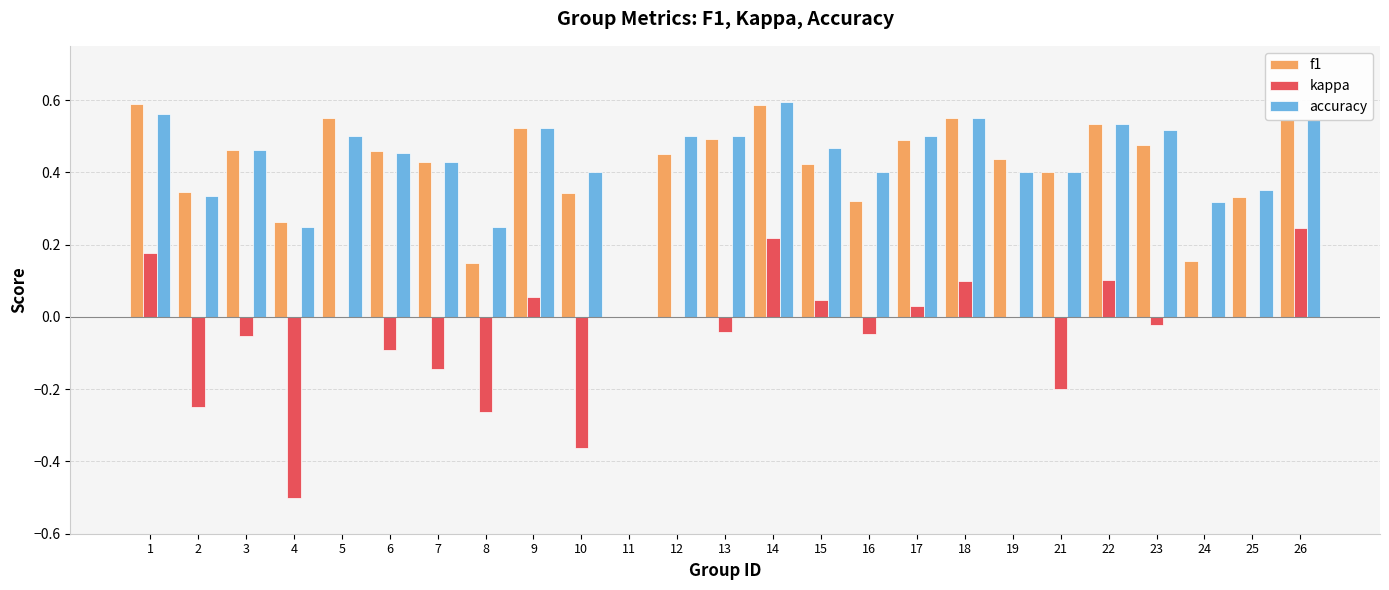

What is the sum of all f1 values?

10.3